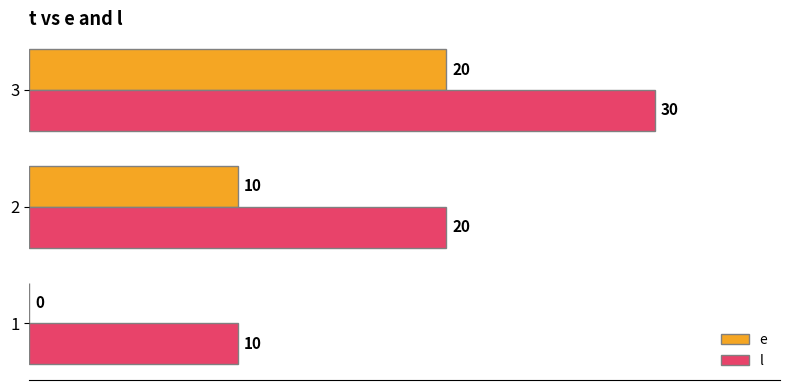

The e series shows 10 at 2. True or false?

True